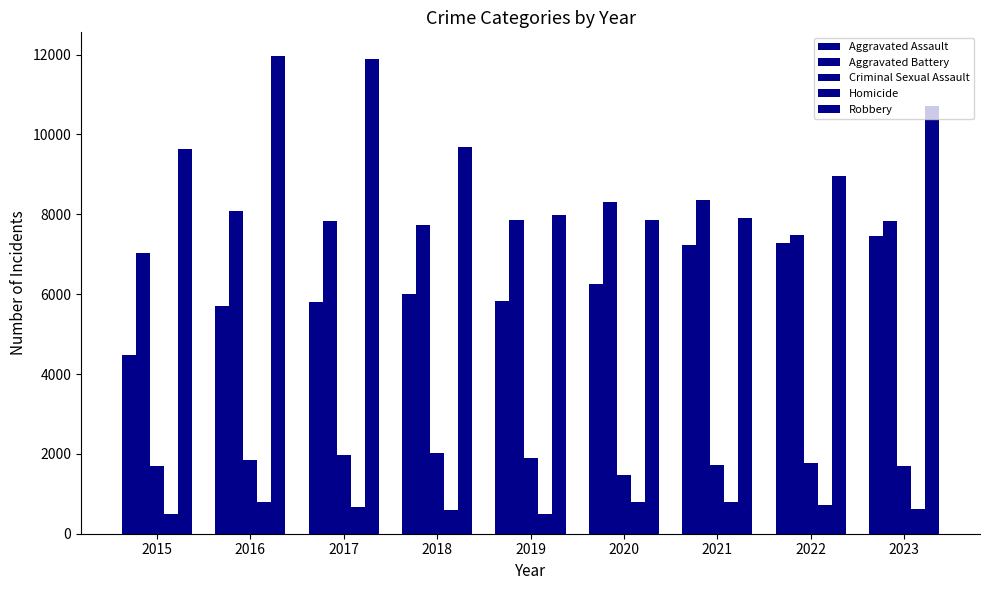

Rank the categories by Homicide value from lowest to highest.

2015, 2019, 2018, 2023, 2017, 2022, 2016, 2020, 2021